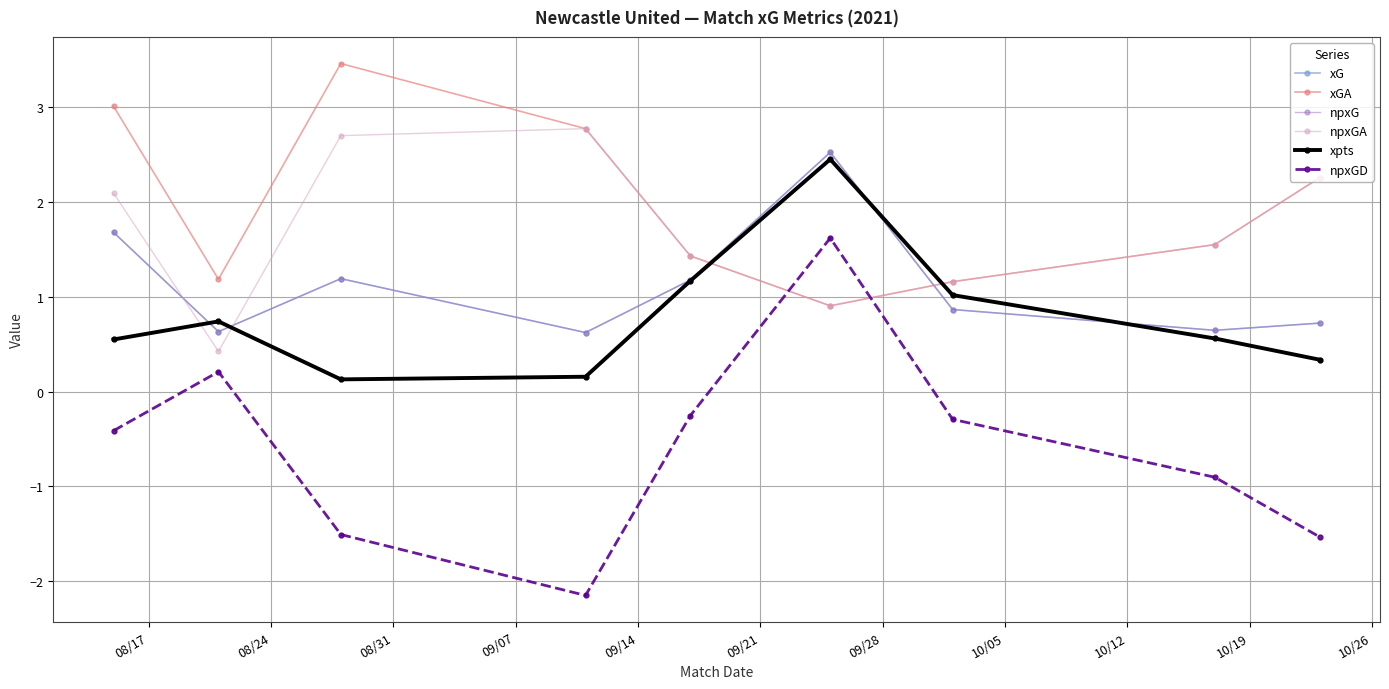

Reading left to right, extract all data points from this chart.

xG: 1.7	0.6	1.2	0.6	1.2	2.5	0.9	0.6	0.7
xGA: 3.0	1.2	3.5	2.8	1.4	0.9	1.2	1.6	2.3
npxG: 1.7	0.6	1.2	0.6	1.2	2.5	0.9	0.6	0.7
npxGA: 2.1	0.4	2.7	2.8	1.4	0.9	1.2	1.6	2.3
xpts: 0.5	0.7	0.1	0.2	1.2	2.5	1.0	0.6	0.3
npxGD: -0.4	0.2	-1.5	-2.2	-0.3	1.6	-0.3	-0.9	-1.5